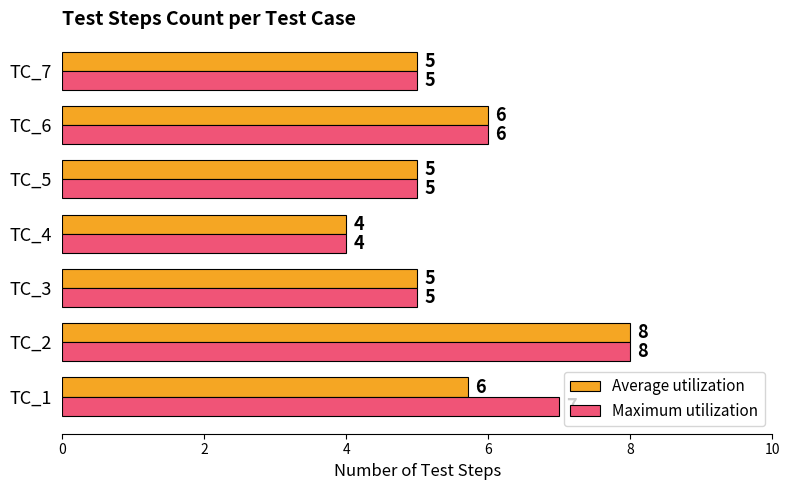

At which label does Average utilization reach its minimum?

TC_4